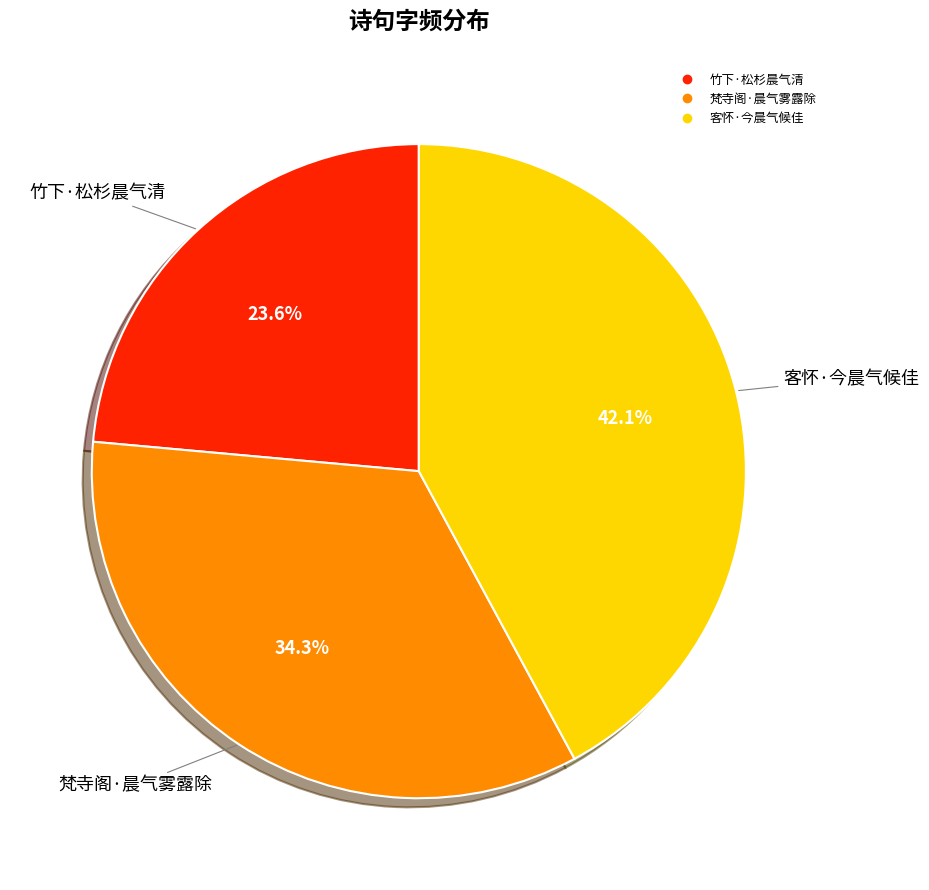

Is it true that 客怀·今晨气候佳 is 42% of the pie?

True